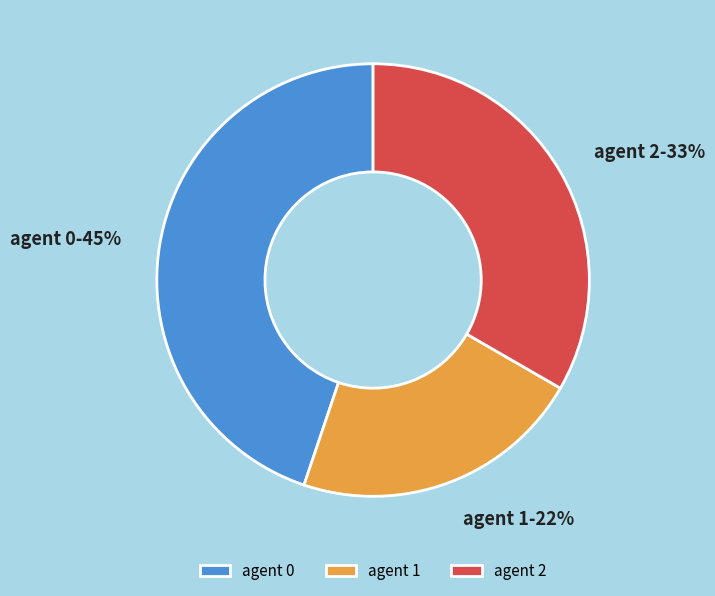

How many segments does this pie chart have?

3